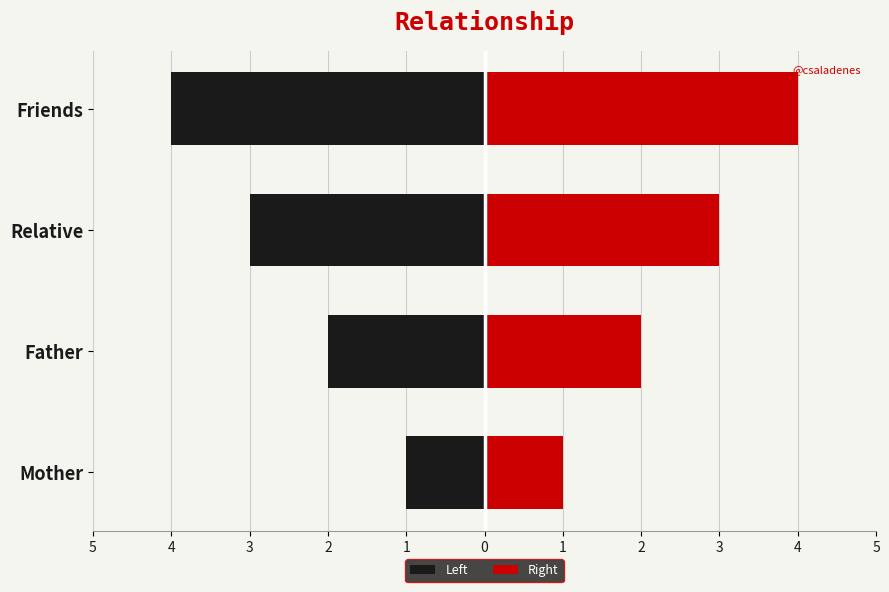

Is it true that Right equals 2 at Friends?

False